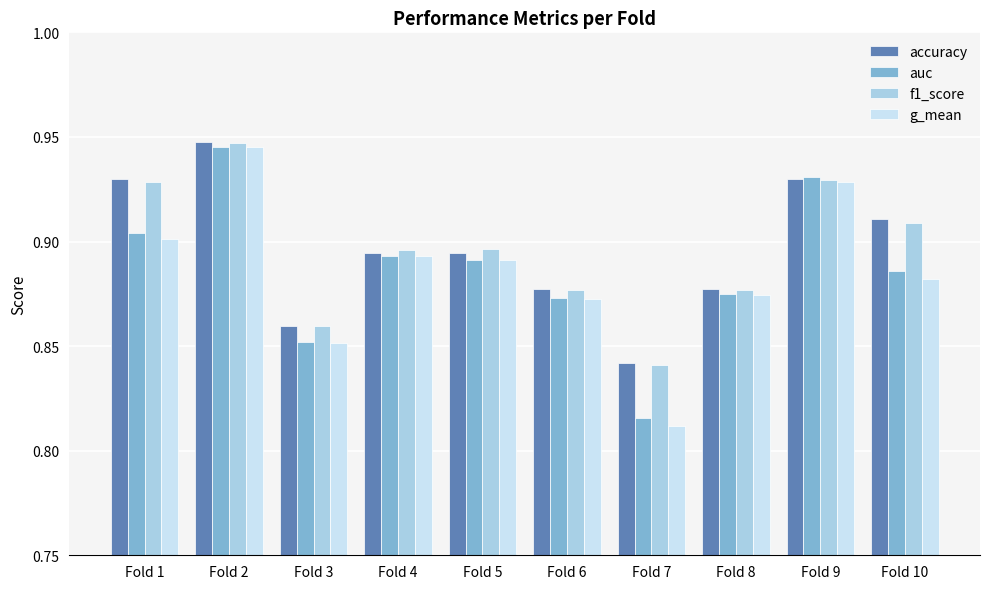

True or false: accuracy has a value of 1.5 at Fold 8.

False